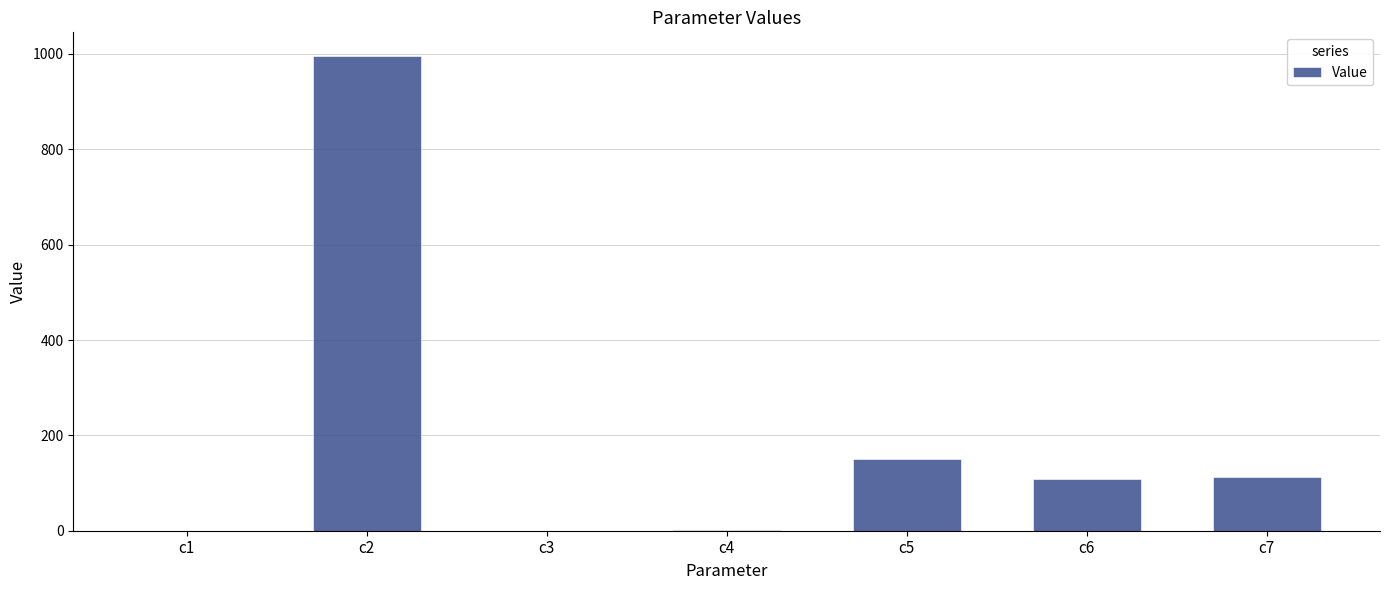

How many data points does each series have?

7